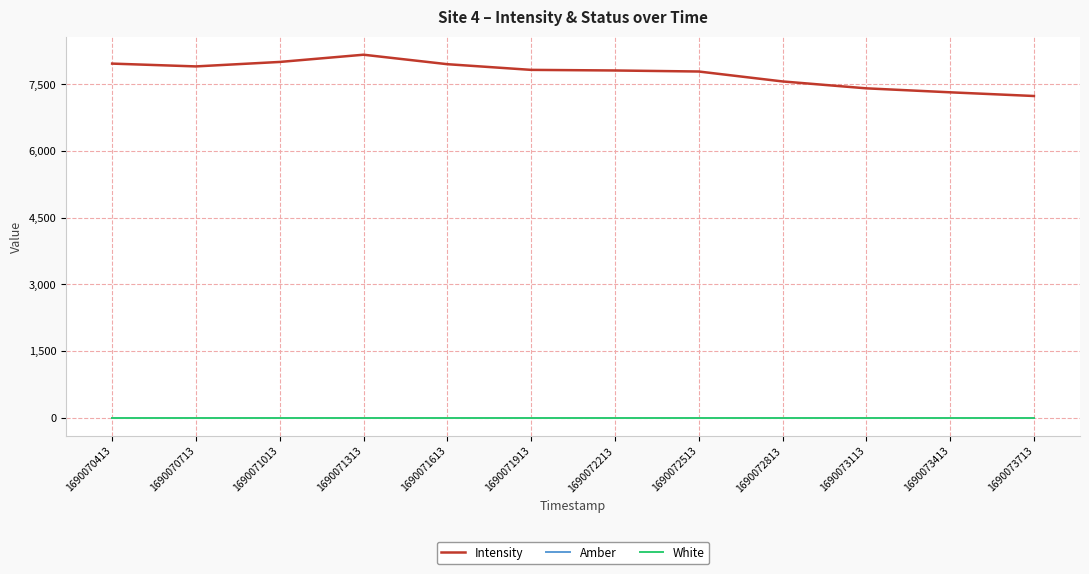

Reading left to right, extract all data points from this chart.

Intensity: 1690070413=7969.0	1690070713=7906.0	1690071013=8006.5	1690071313=8169.1	1690071613=7956.0	1690071913=7828.0	1690072213=7814.4	1690072513=7791.3	1690072813=7567.9	1690073113=7412.6	1690073413=7323.1	1690073713=7240.1
Amber: 1690070413=1.0	1690070713=1.0	1690071013=1.0	1690071313=1.0	1690071613=1.0	1690071913=1.0	1690072213=1.0	1690072513=1.0	1690072813=1.0	1690073113=1.0	1690073413=1.0	1690073713=1.0
White: 1690070413=1.0	1690070713=1.0	1690071013=1.0	1690071313=1.0	1690071613=1.0	1690071913=1.0	1690072213=1.0	1690072513=1.0	1690072813=1.0	1690073113=1.0	1690073413=1.0	1690073713=1.0